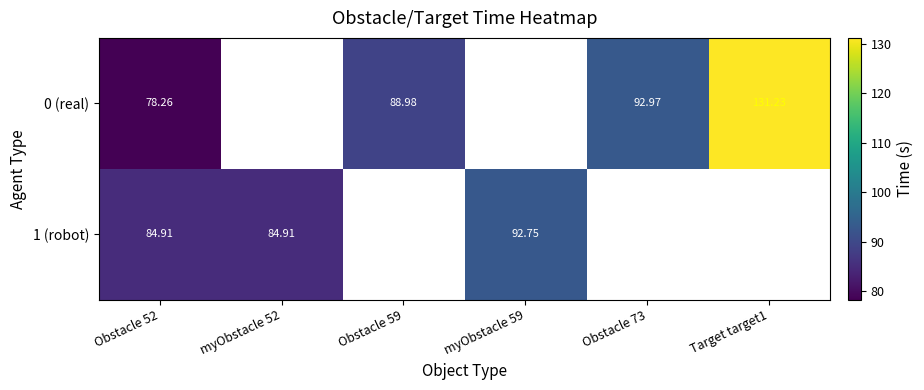

What is the maximum value for 0 (real)?

131.2